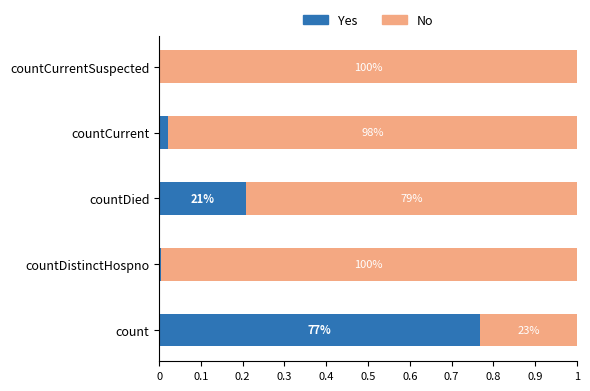

How many groups of bars are there?

5